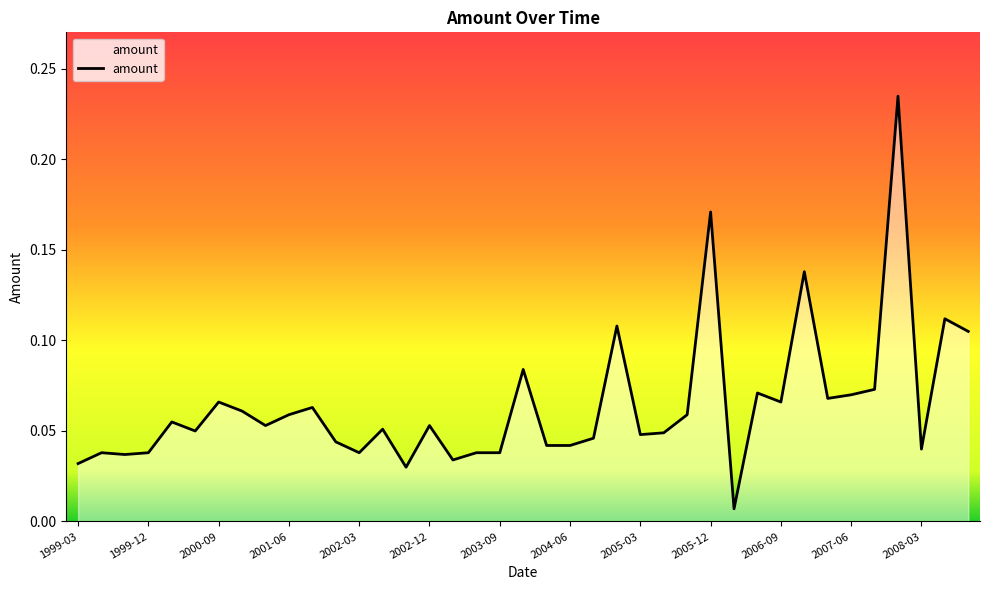

How many lines are shown in the chart?

1